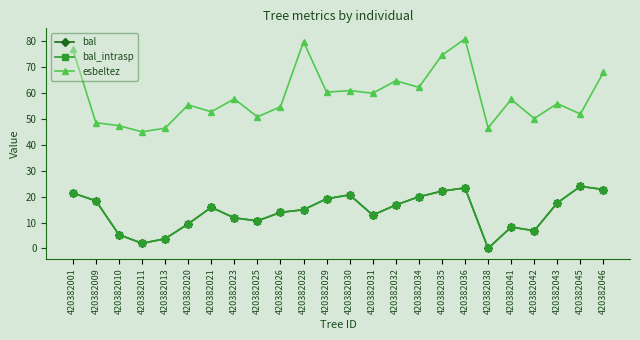

Is this an area chart (filled region under the line)?

No